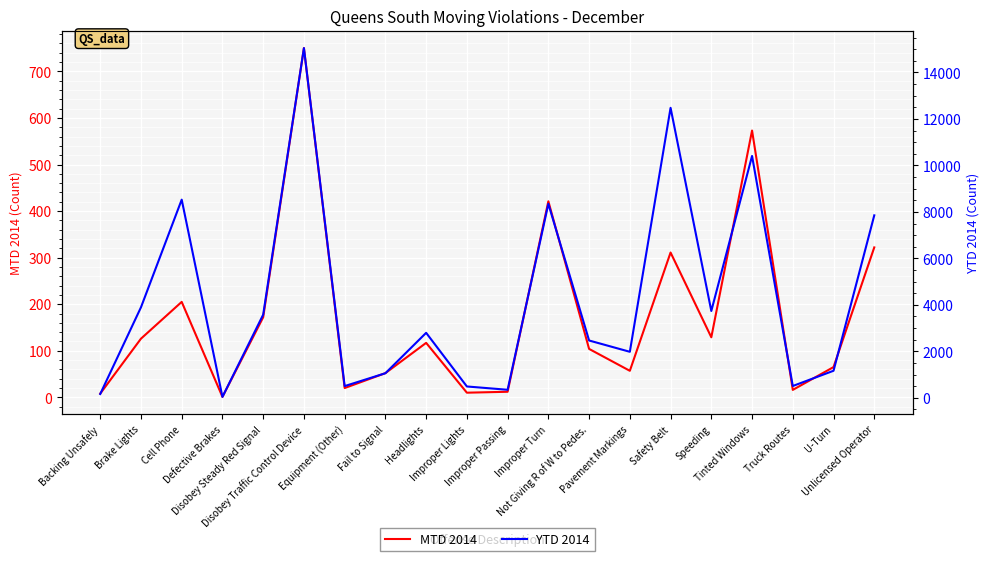

What is the difference between the maximum and minimum values in the YTD 2014 series?

15007